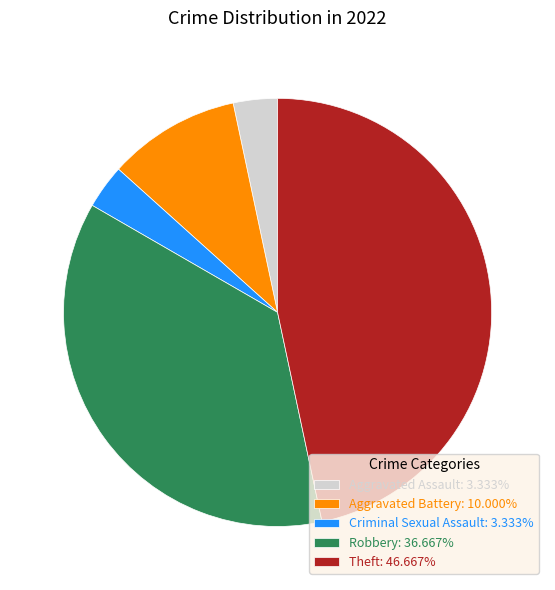

Combined, do Aggravated Battery: 10.000% and Criminal Sexual Assault: 3.333% account for over 50%?

No